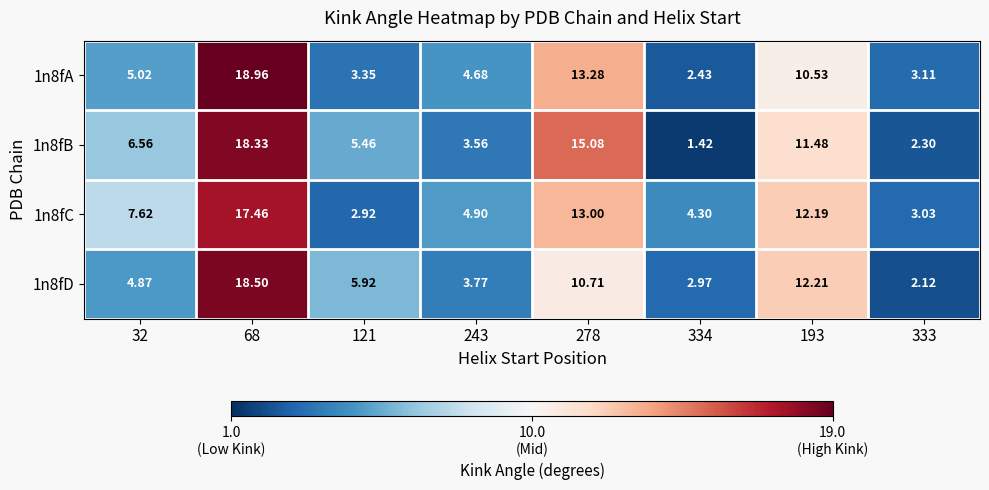

Is the value of 1n8fC at 333 greater than the value of 1n8fA at 334?

Yes